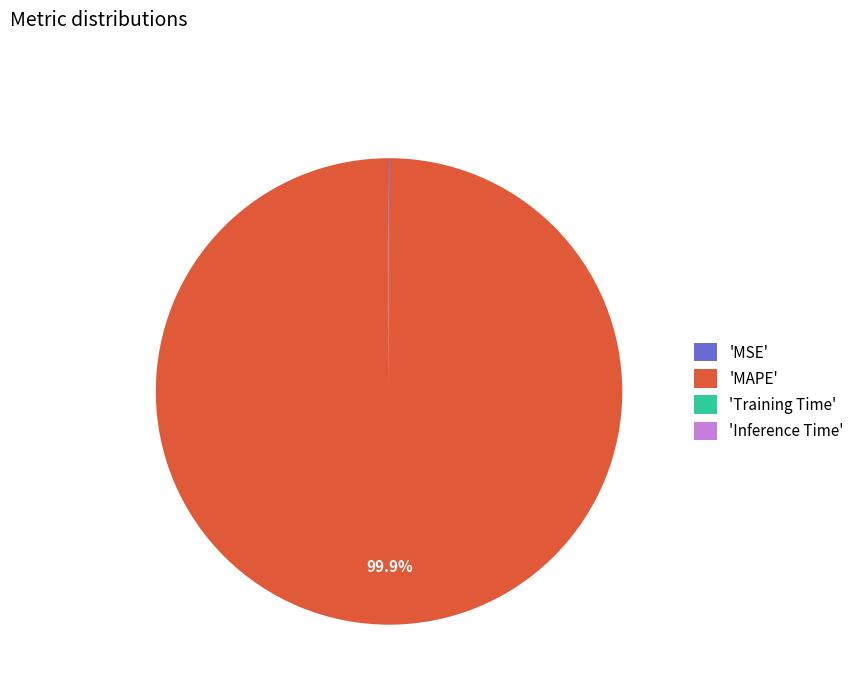

Which category has the biggest portion of the pie?

'MAPE'